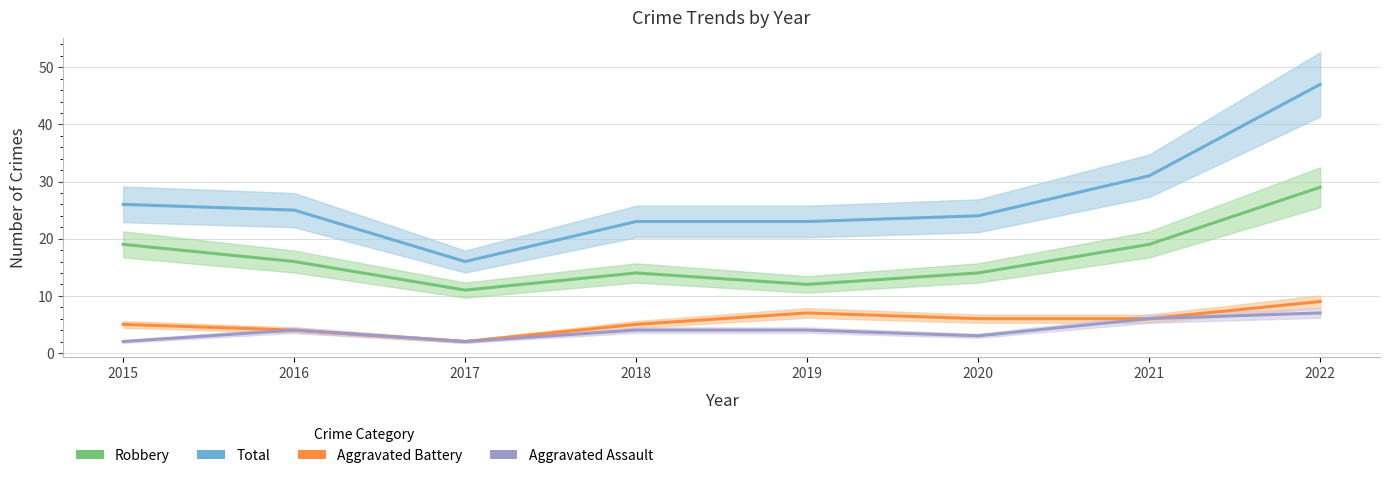

How many lines are shown in the chart?

4